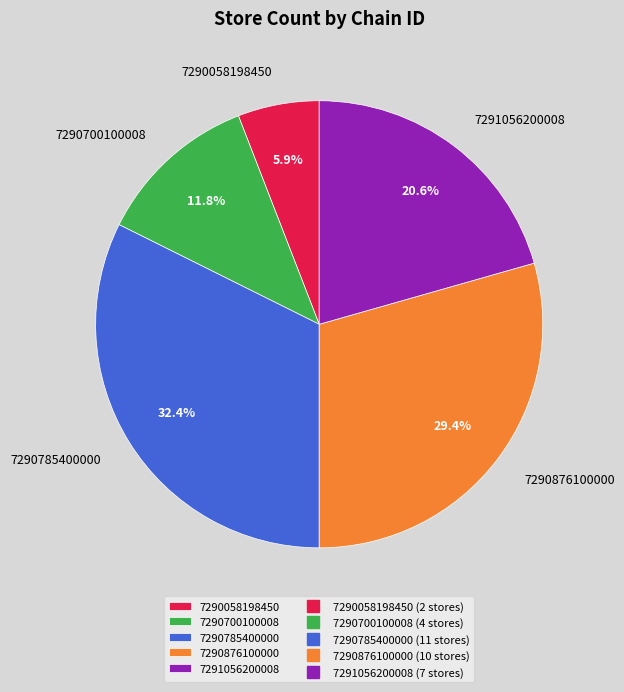

Does 7290785400000 represent more than half of the total?

No